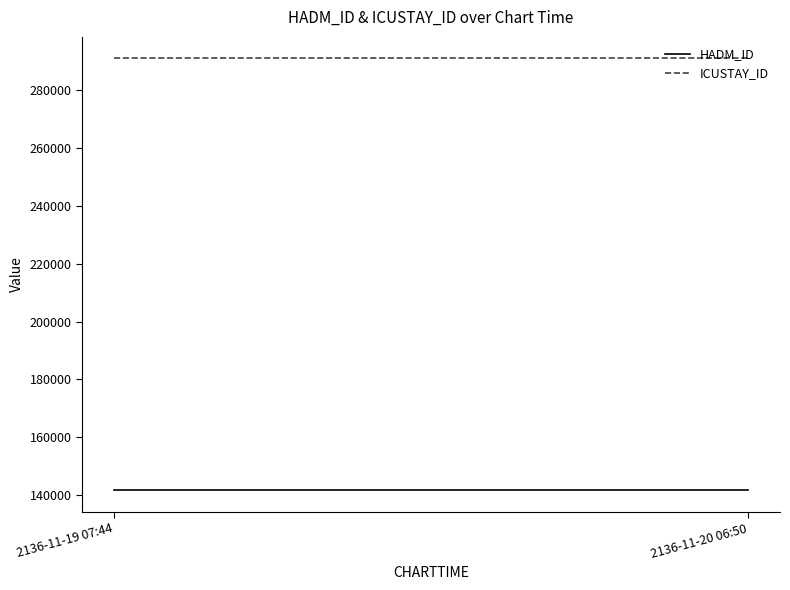

At which category is the sum across all series the highest?

2136-11-19 07:44